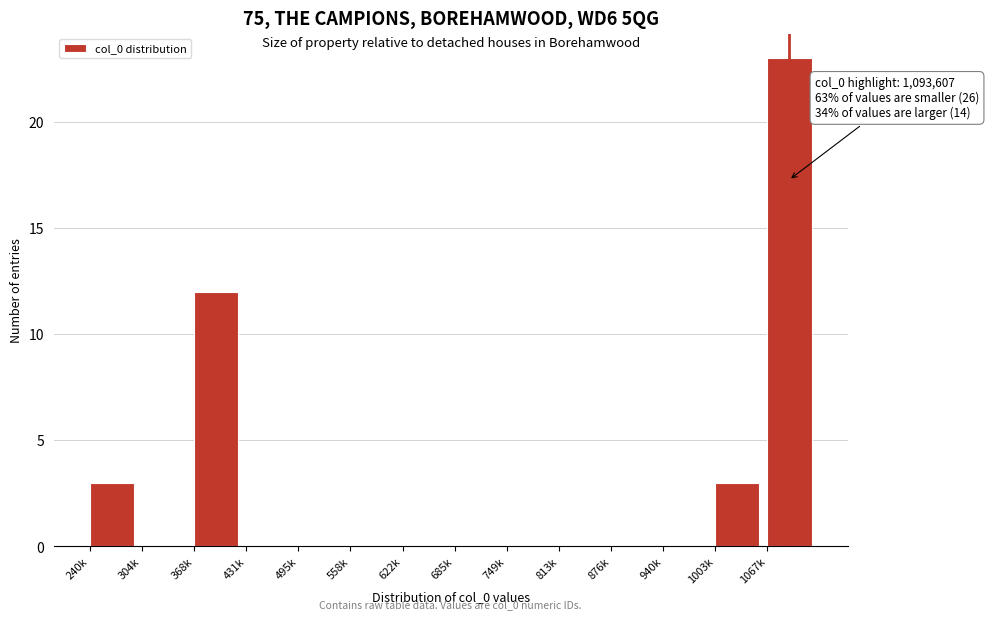

Reading right to left, list all the values displayed in this chart.

1067k=23	1003k=3	940k=0	876k=0	813k=0	749k=0	685k=0	622k=0	558k=0	495k=0	431k=0	368k=12	304k=0	240k=3